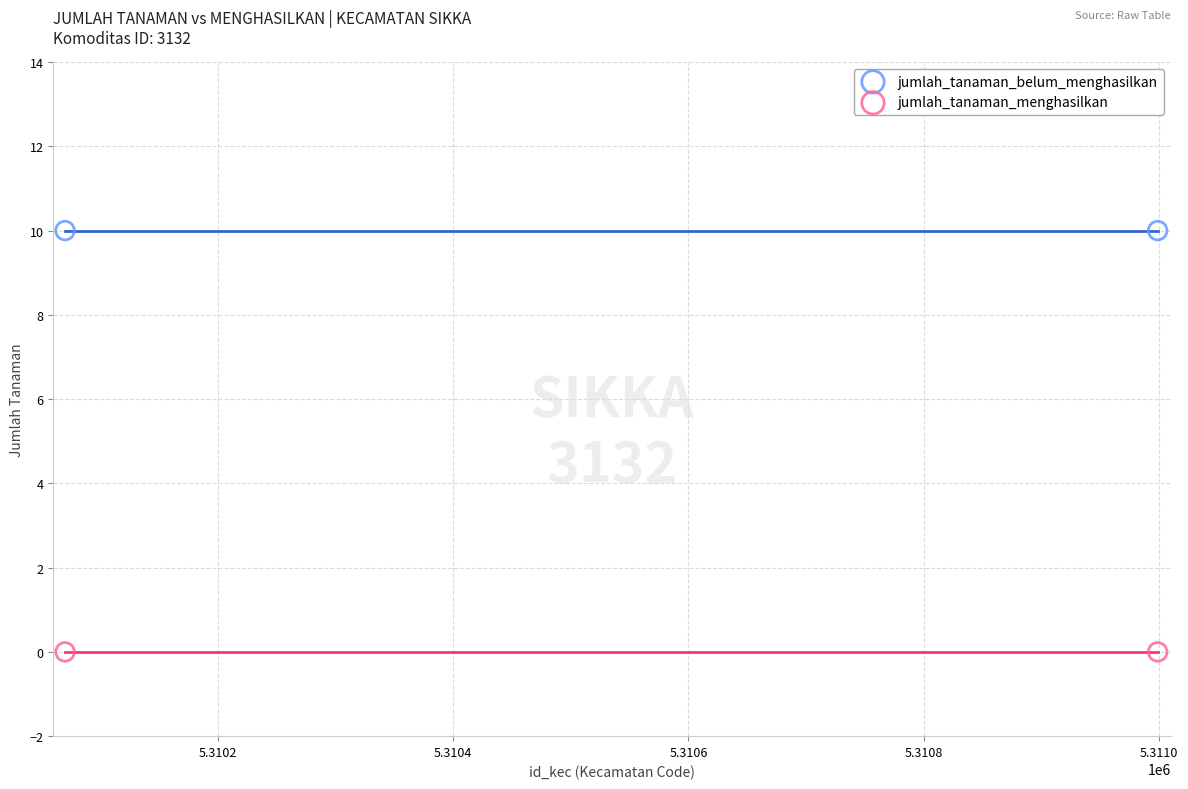

Which series reaches the maximum Y coordinate?

jumlah_tanaman_belum_menghasilkan